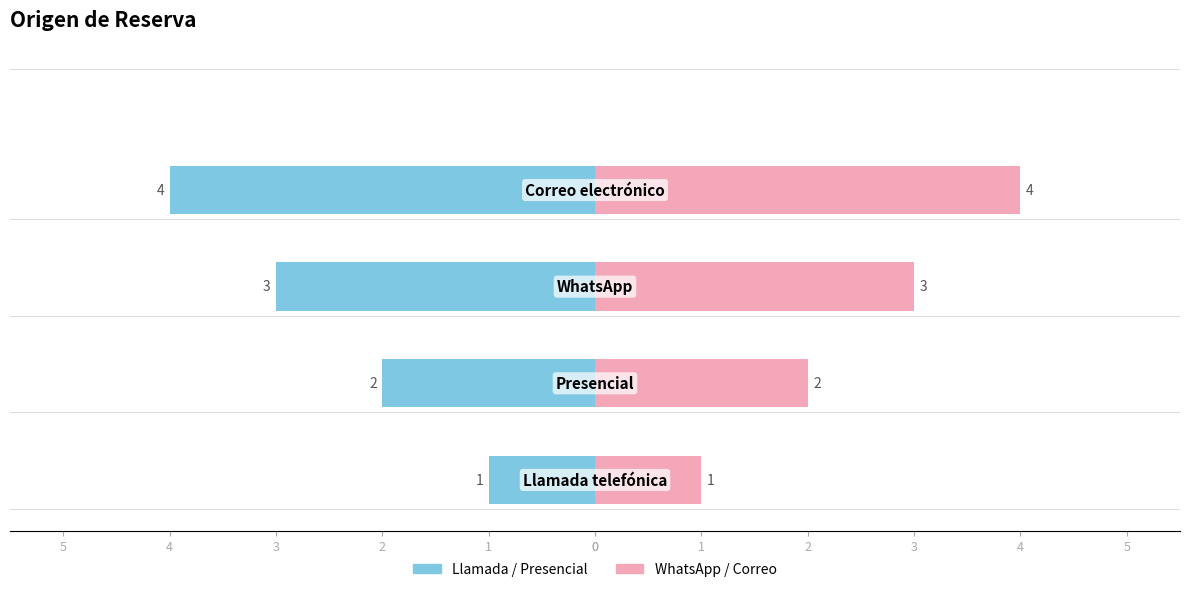

What is the sum of all values?

10